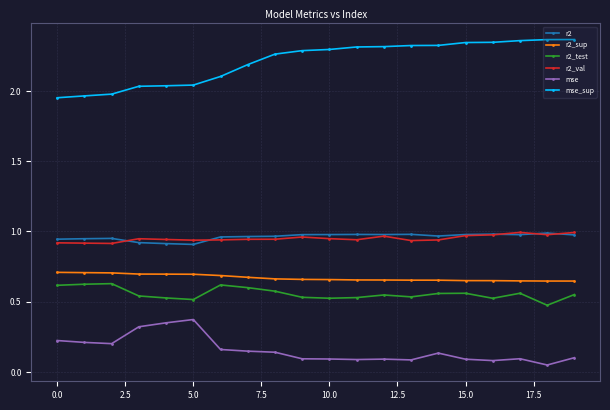

True or false: mse has more than 0 points higher than both neighbors.

True